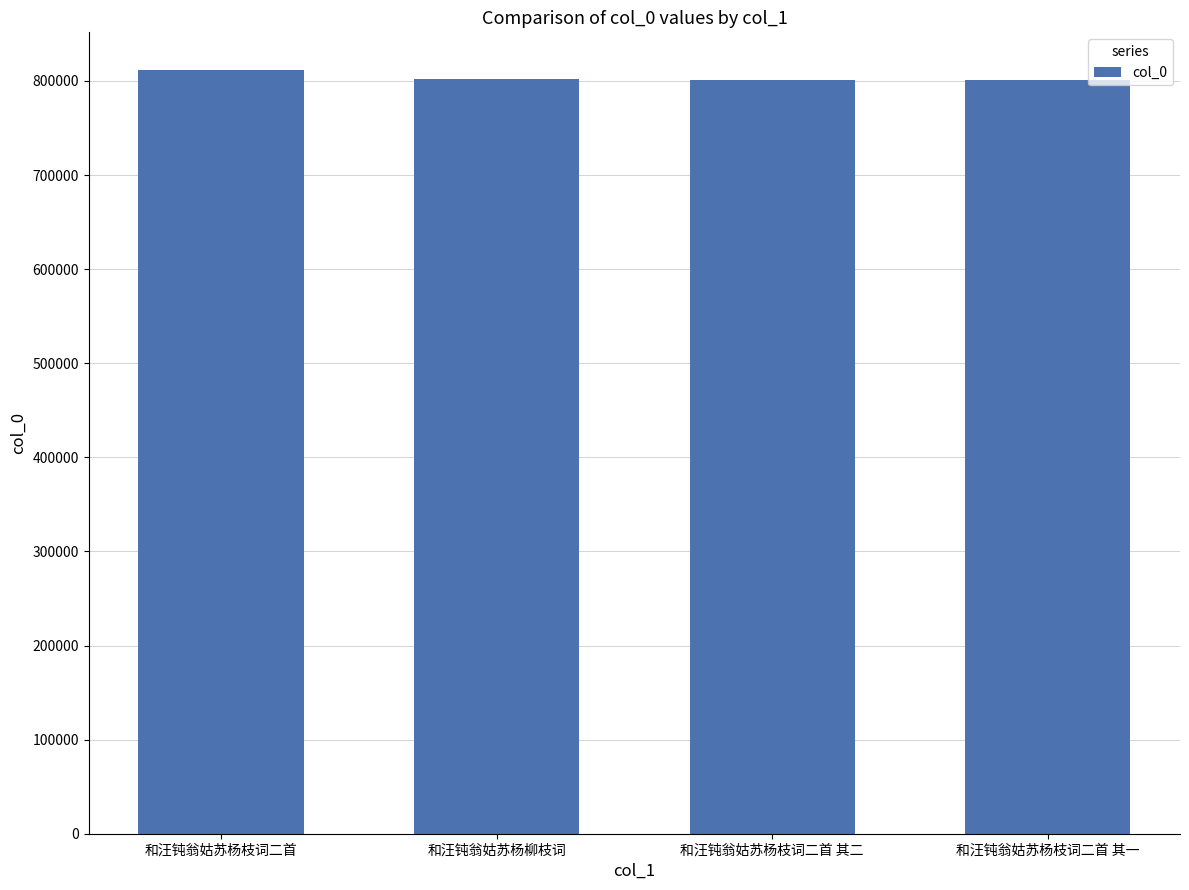

What is the maximum value shown in the chart?

811150